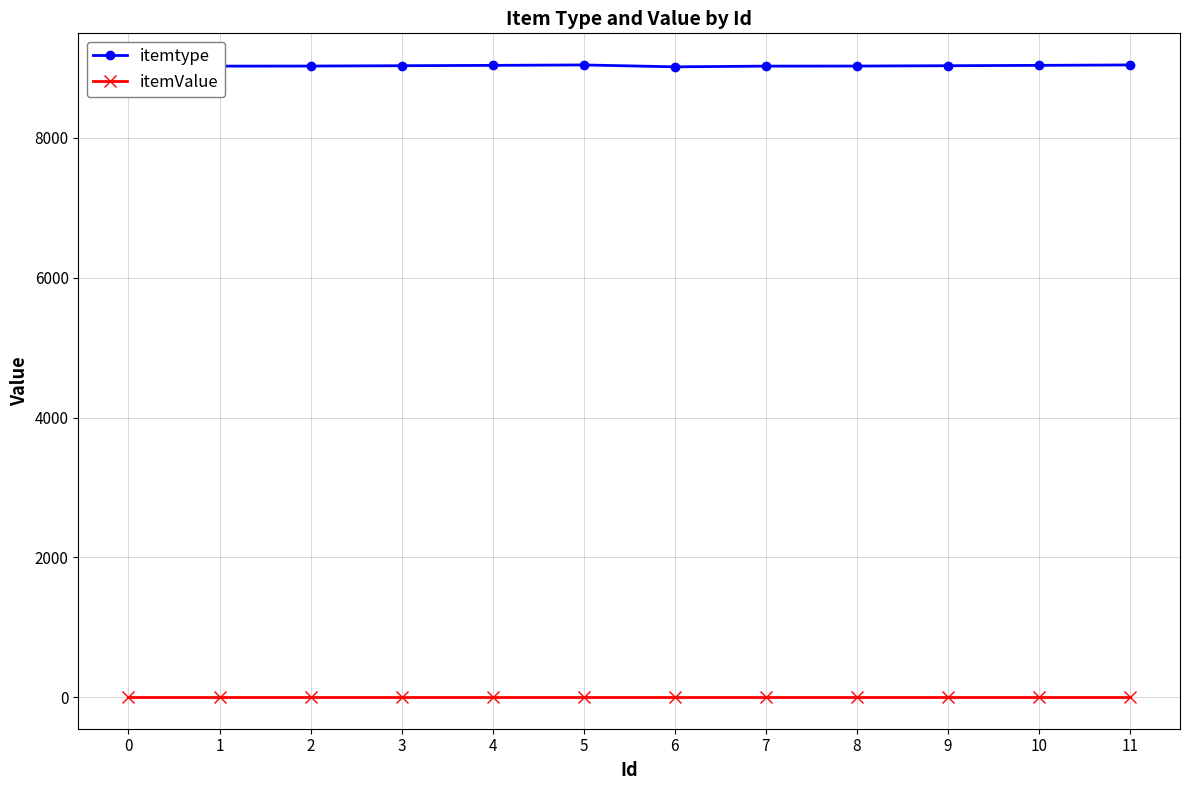

True or false: itemValue has a value of 1 at 6.

True